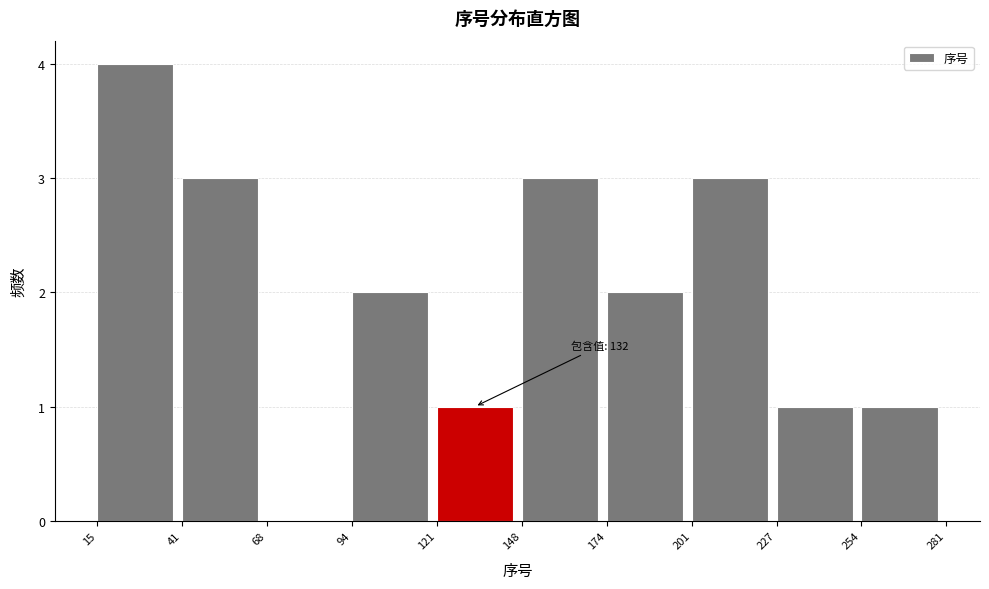

Which range on the x-axis has the tallest bar?

15 to 41